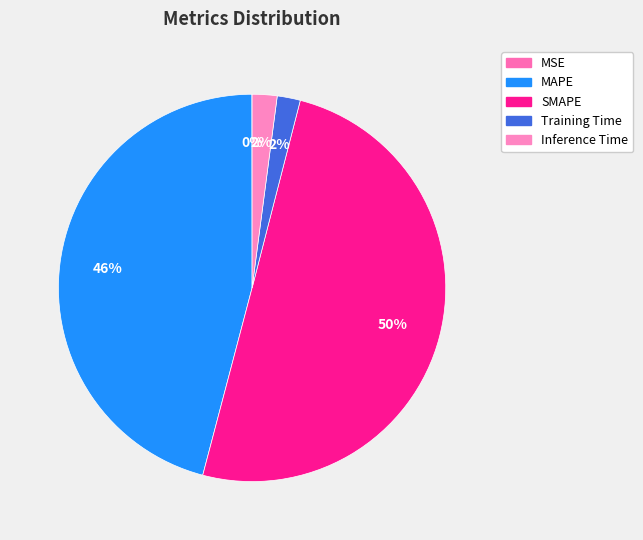

How many slices are in this pie chart?

5